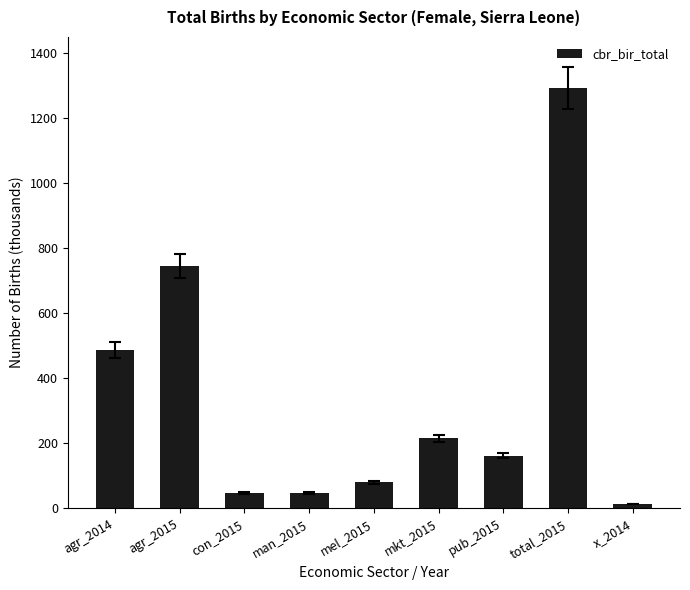

At which label is the value closest to 653?

agr_2015